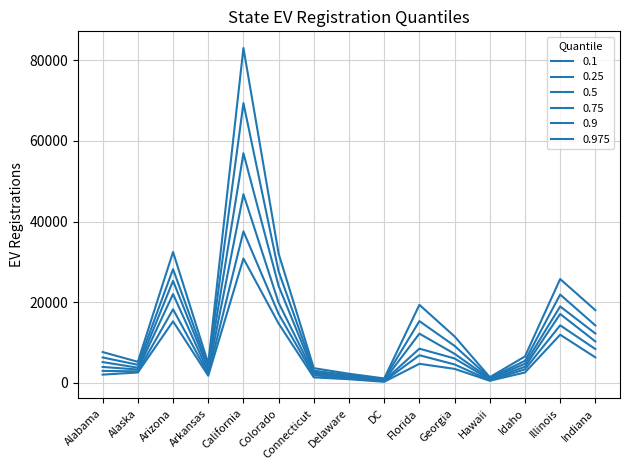

Does the chart have visible grid lines?

Yes